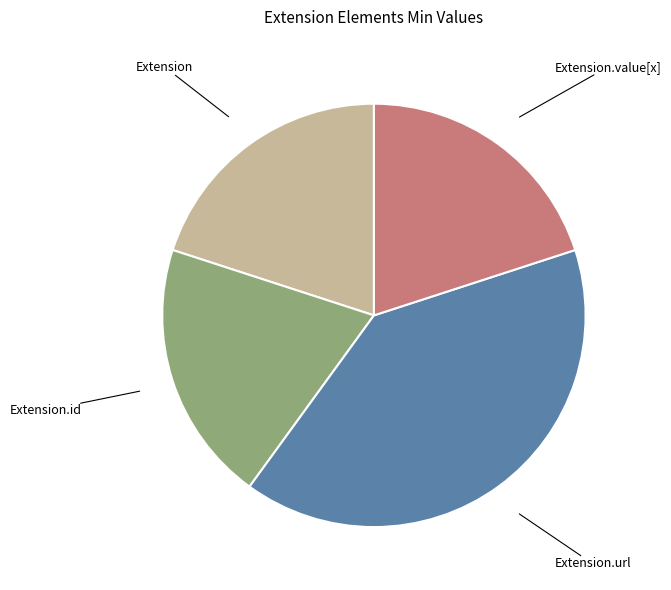

Count the number of slices in the pie.

4